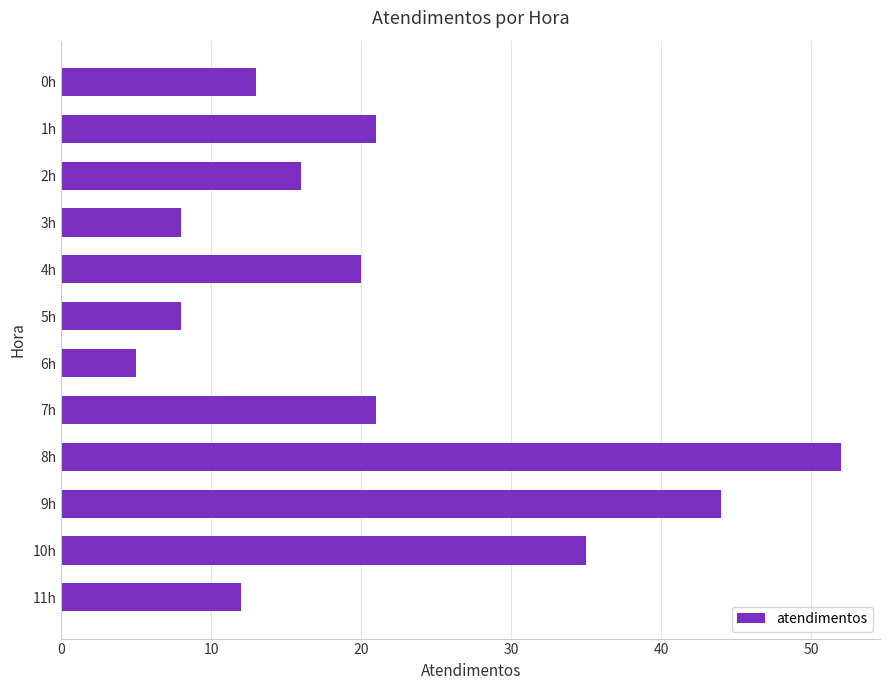

What is the difference between the maximum and minimum values?

47